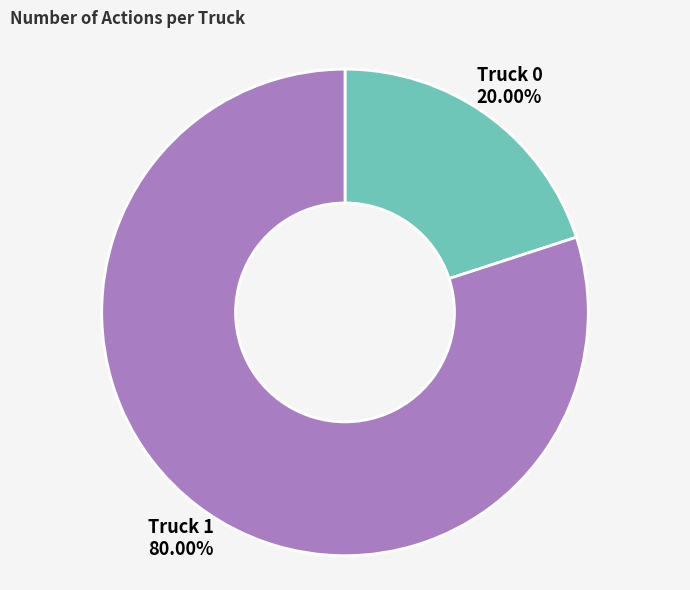

What is the largest slice in the pie chart?

Truck 1